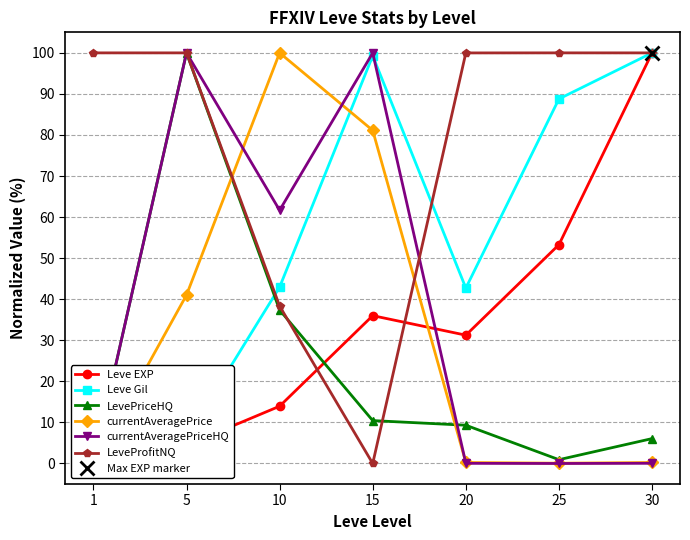

Where is the first local minimum for currentAveragePriceHQ?

10